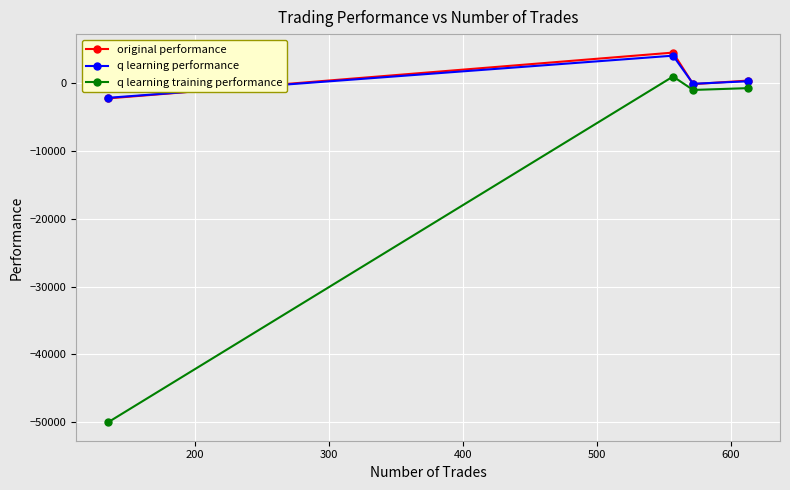

What is the minimum value for q learning training performance?

-50000.0